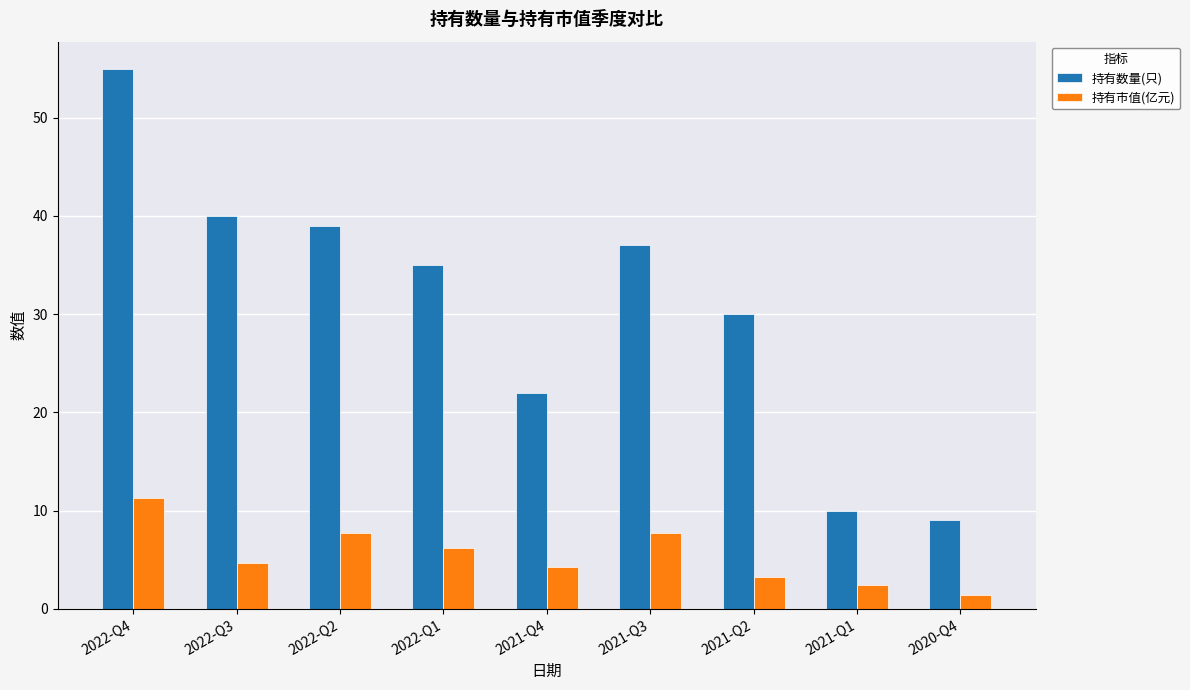

How many values in the 持有数量(只) series are below 35?

4